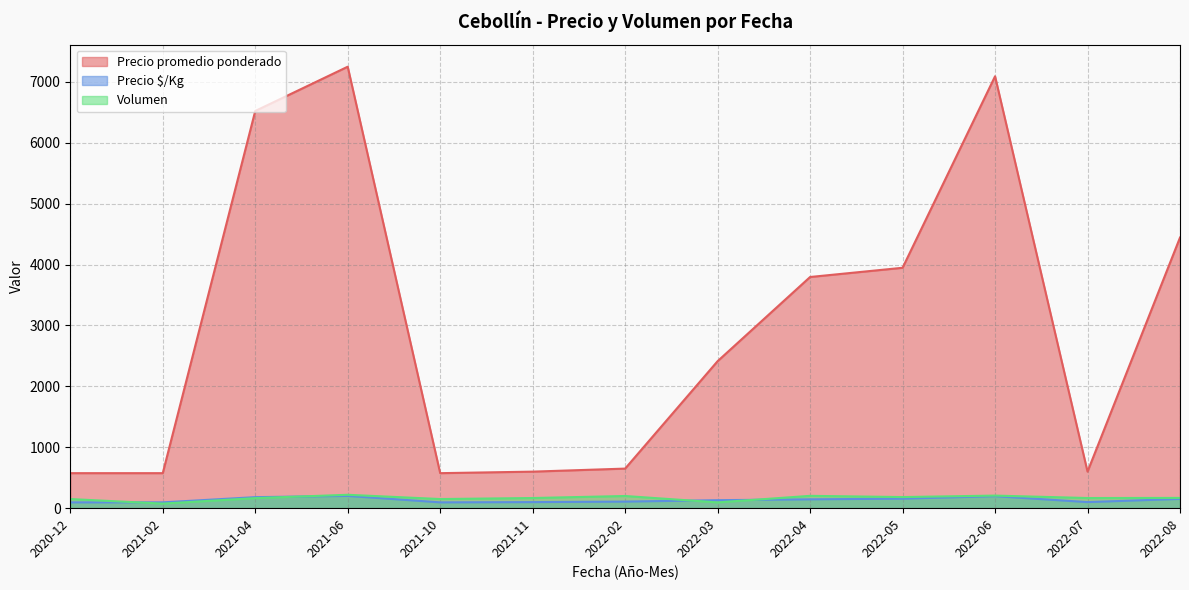

What is the average value of the Precio $/Kg series?

135.3